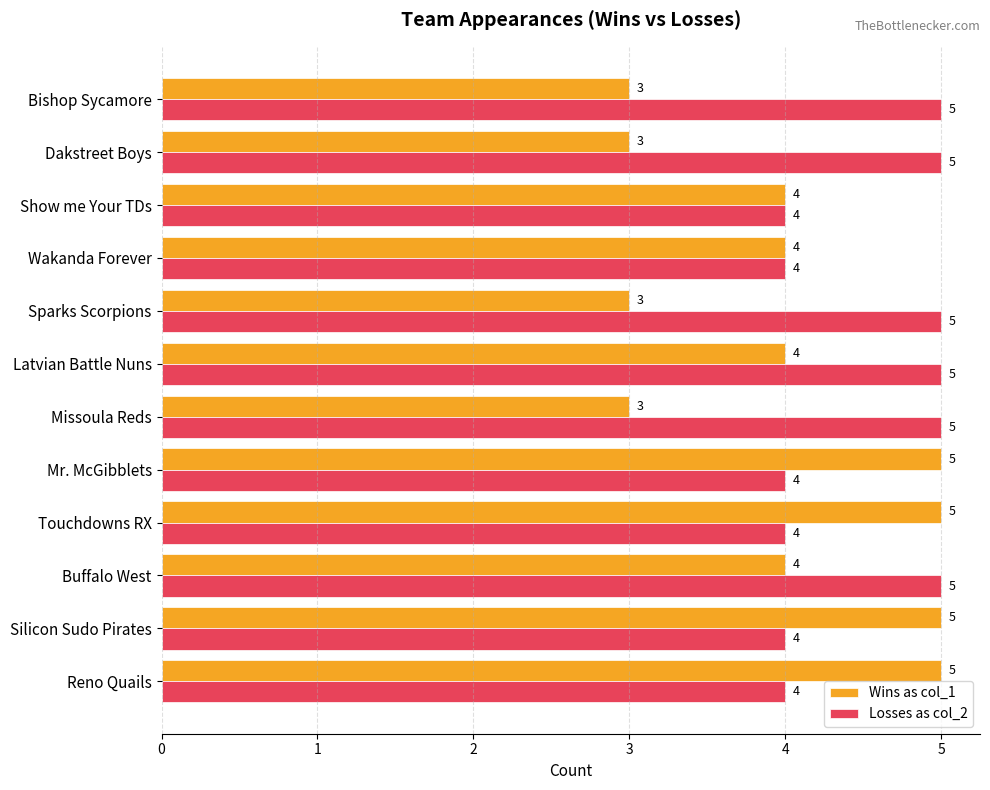

What is the total value across all series at Missoula Reds?

8